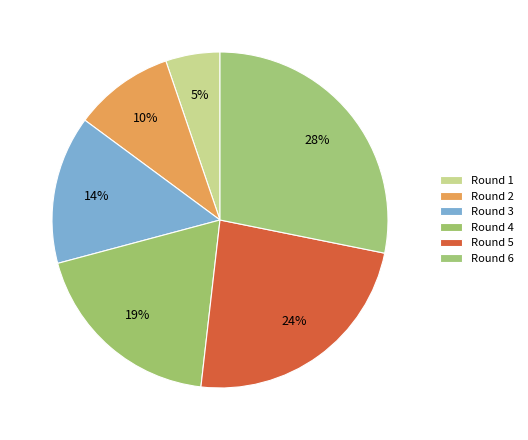

How many segments does this pie chart have?

6